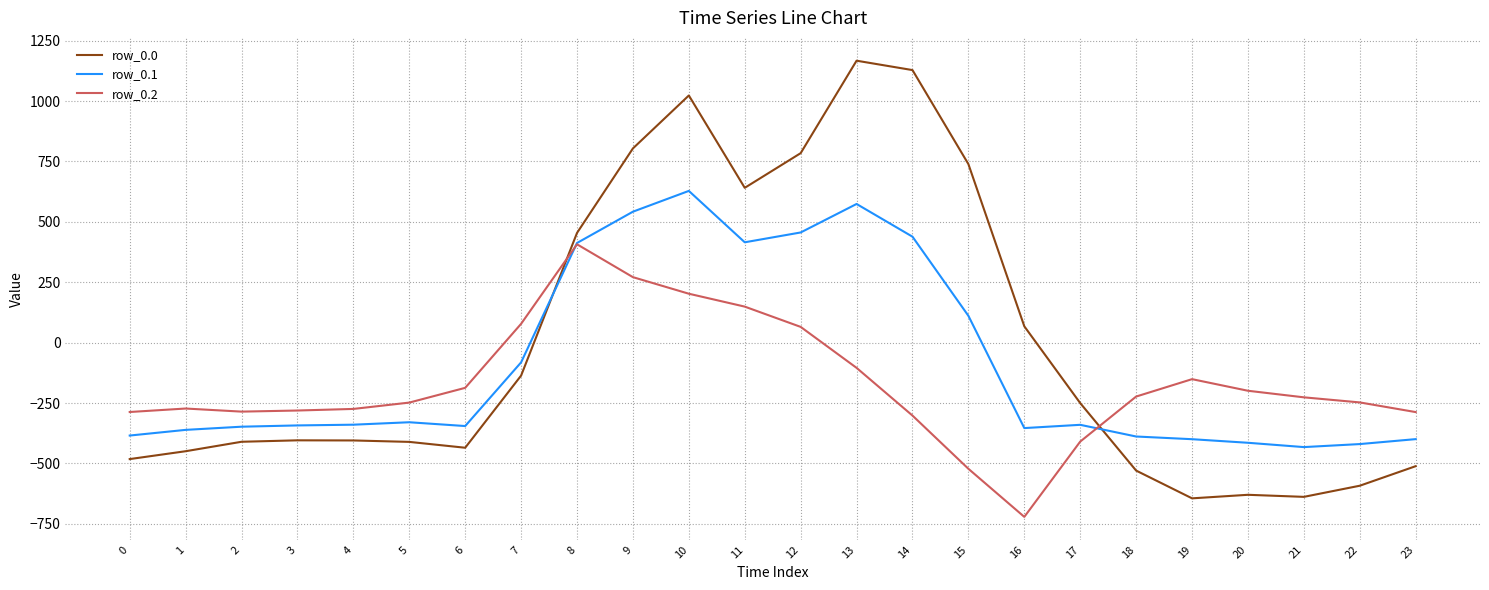

List the series in order of their peak value, lowest first.

row_0.2, row_0.1, row_0.0